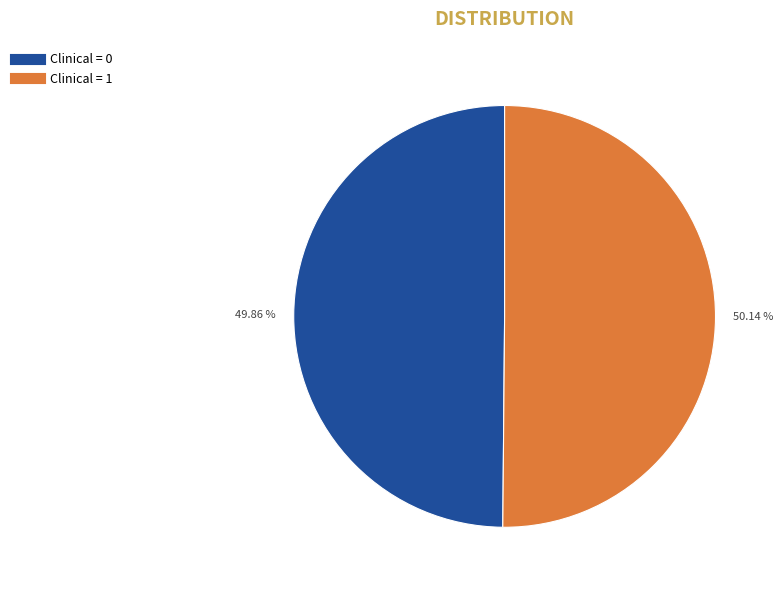

Does any single category account for the majority?

Yes